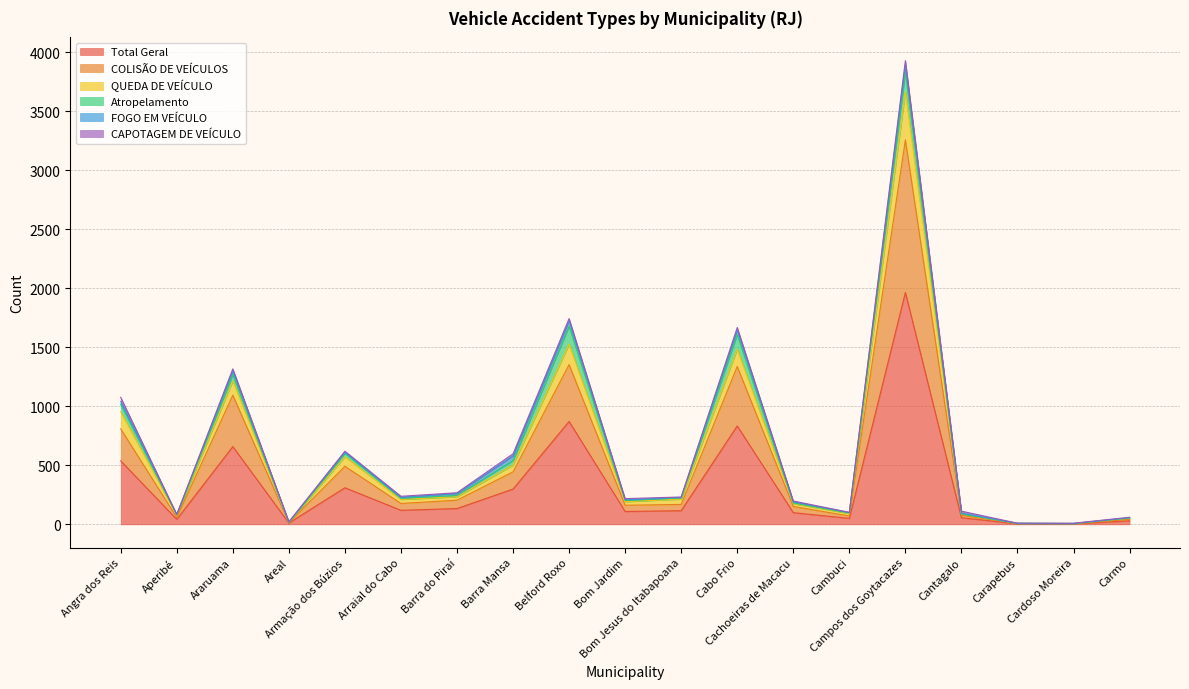

At how many categories does at least one series exceed 2628?

1